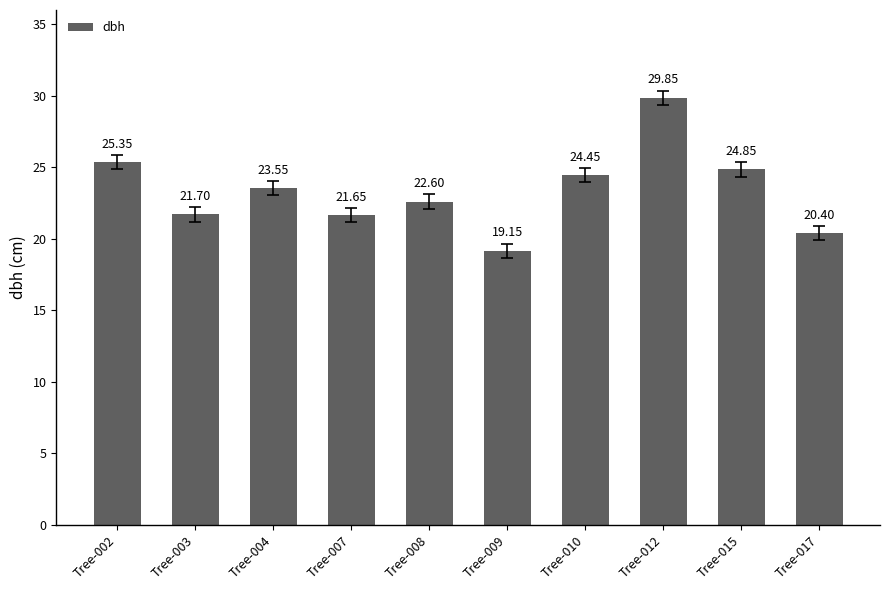

Approximately how many times larger is the value at Tree-017 compared to Tree-004?

0.9